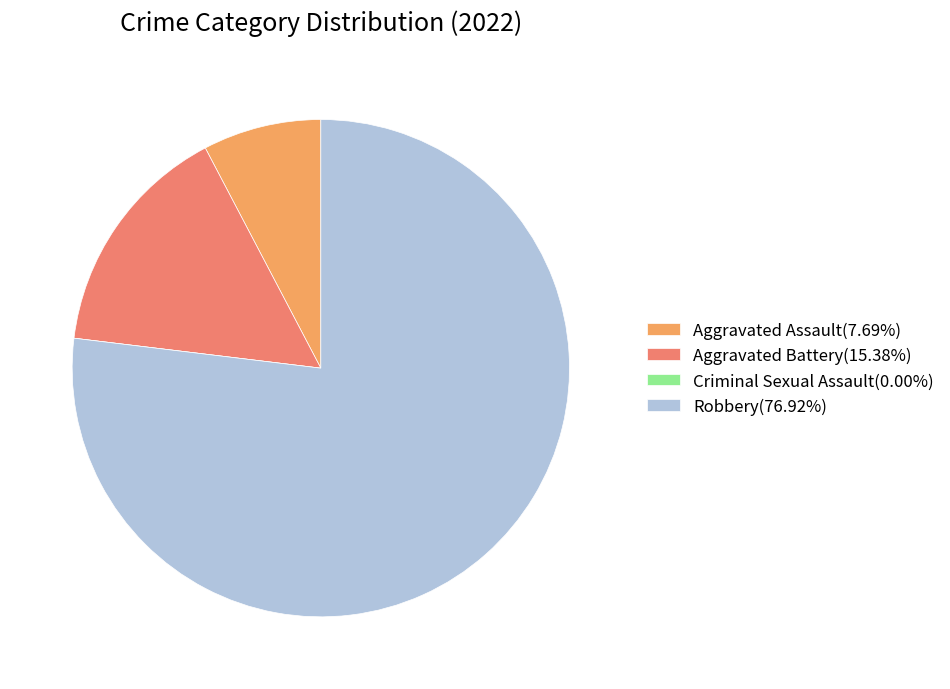

How many slices are in this pie chart?

4